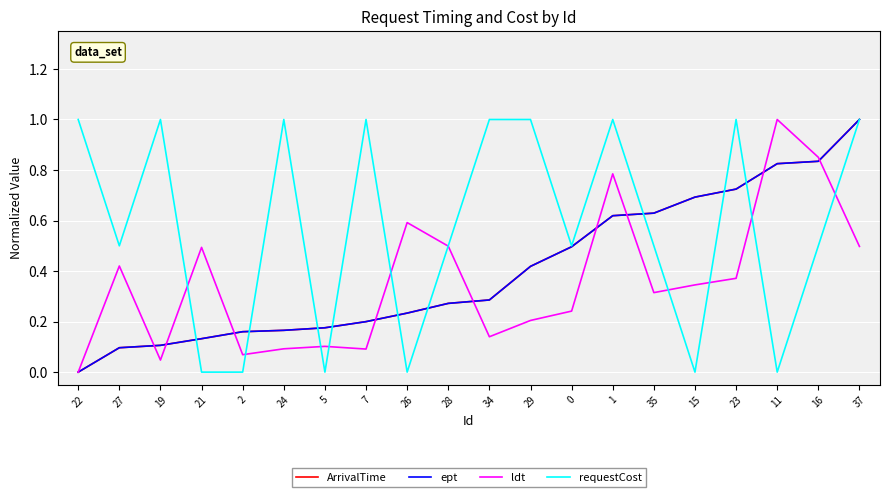

Reading left to right, transcribe all the data shown in this chart.

ArrivalTime: 0.0	0.1	0.1	0.1	0.2	0.2	0.2	0.2	0.2	0.3	0.3	0.4	0.5	0.6	0.6	0.7	0.7	0.8	0.8	1.0
ept: 0.0	0.1	0.1	0.1	0.2	0.2	0.2	0.2	0.2	0.3	0.3	0.4	0.5	0.6	0.6	0.7	0.7	0.8	0.8	1.0
ldt: 0.0	0.4	0.0	0.5	0.1	0.1	0.1	0.1	0.6	0.5	0.1	0.2	0.2	0.8	0.3	0.3	0.4	1.0	0.9	0.5
requestCost: 1.0	0.5	1.0	0.0	0.0	1.0	0.0	1.0	0.0	0.5	1.0	1.0	0.5	1.0	0.5	0.0	1.0	0.0	0.5	1.0